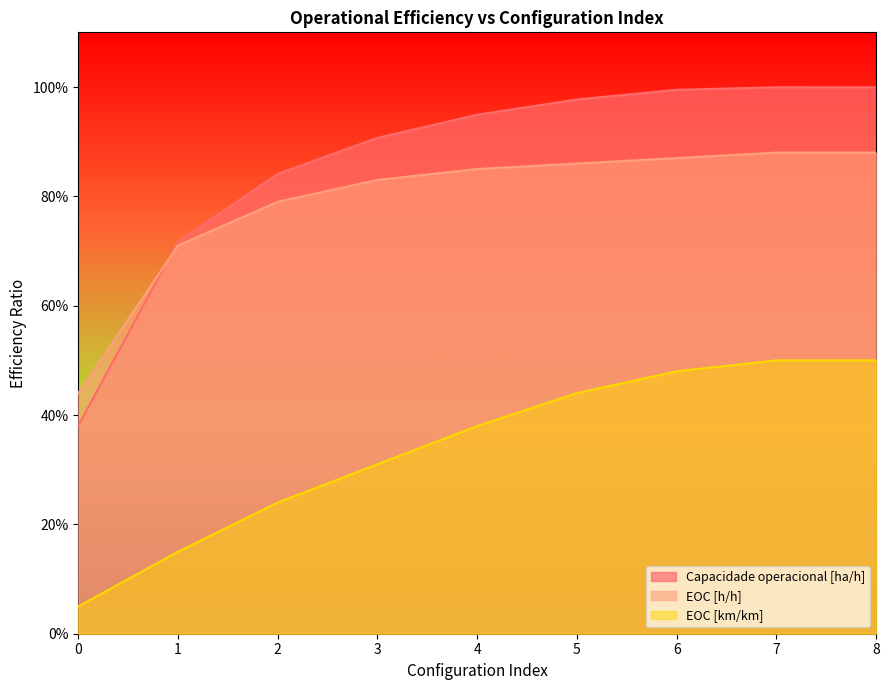

At which category is the sum across all series the highest?

7